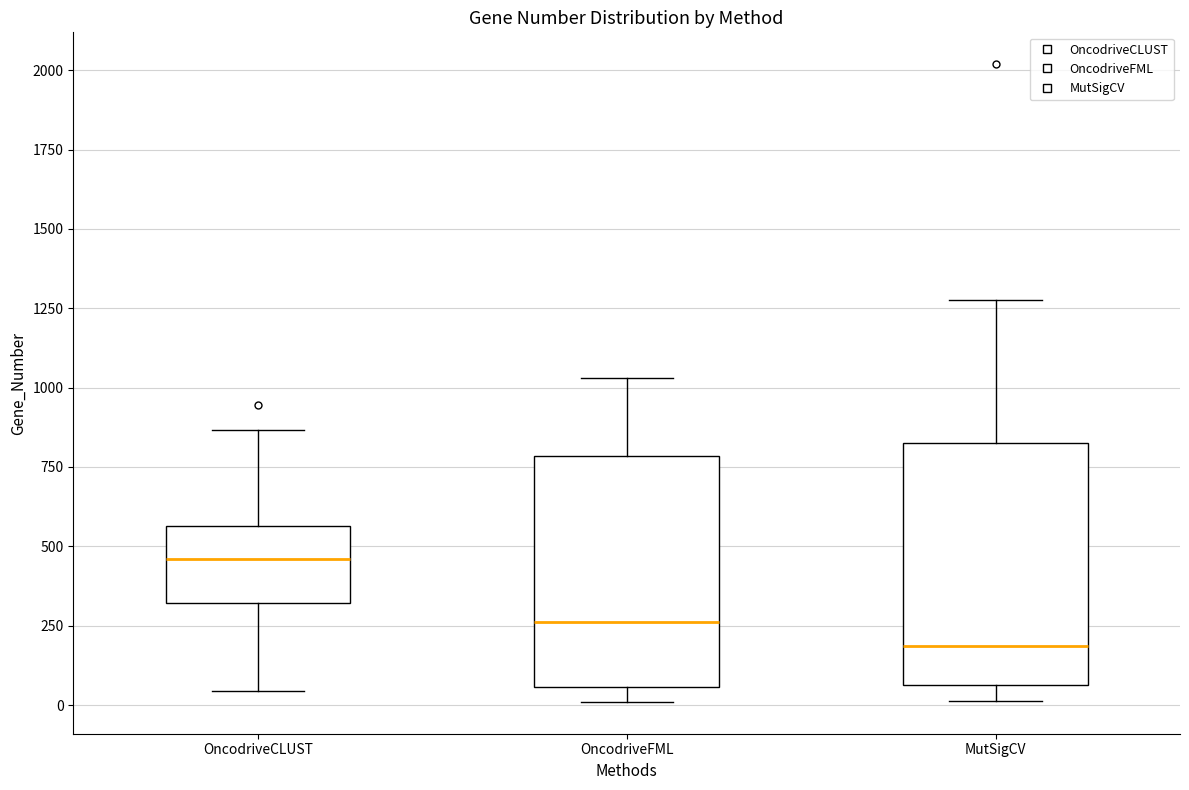

Where is the upper edge of the box for OncodriveCLUST on the y-axis? The values are not printed on the chart, so give them approximately, as read against the axis.

550